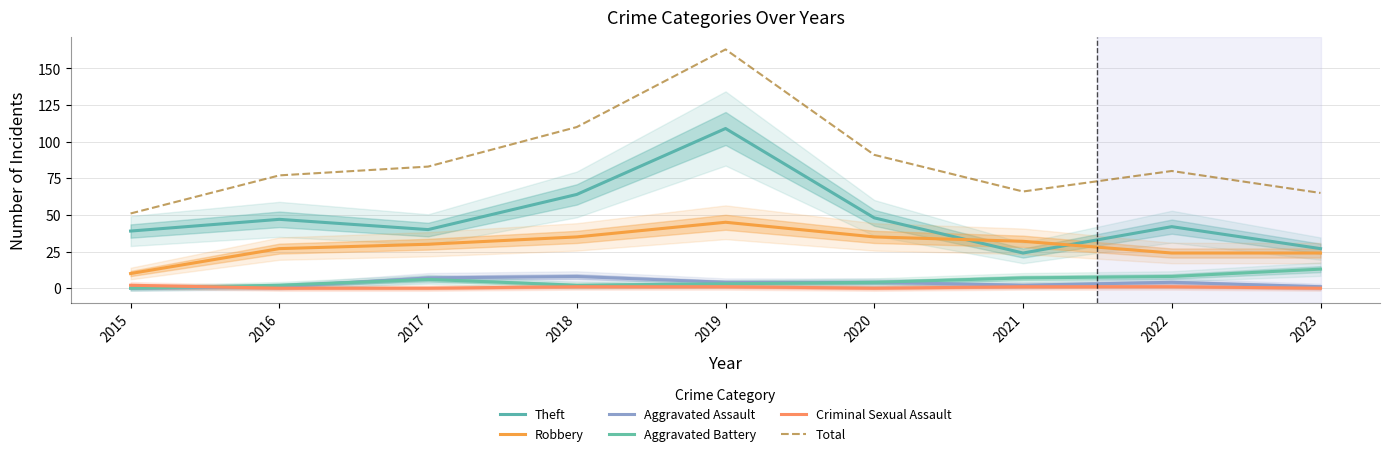

Does the chart have visible grid lines?

Yes